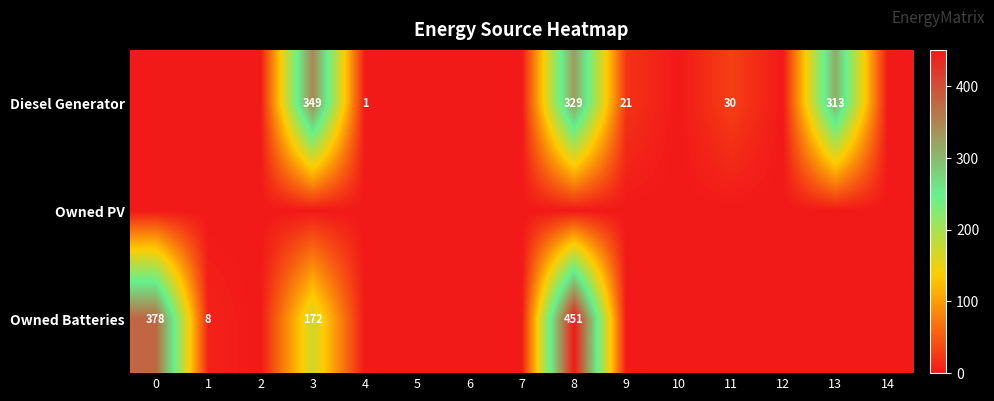

What is the difference between the second highest and second lowest values in the Diesel Generator series?

329